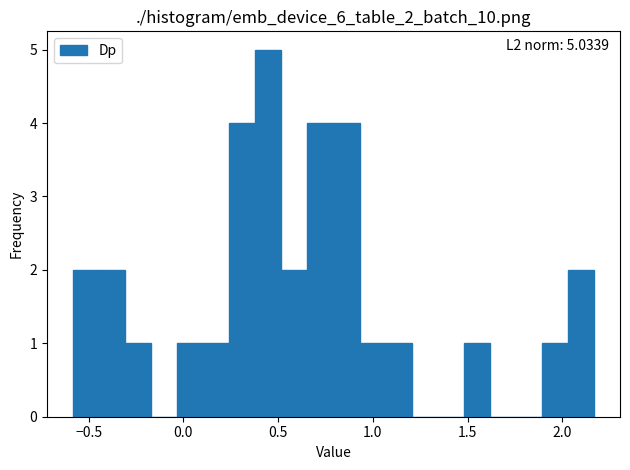

Around what value on the x-axis is the tallest bar? Give the approximate position of its centre, as read against the axis.

0.45